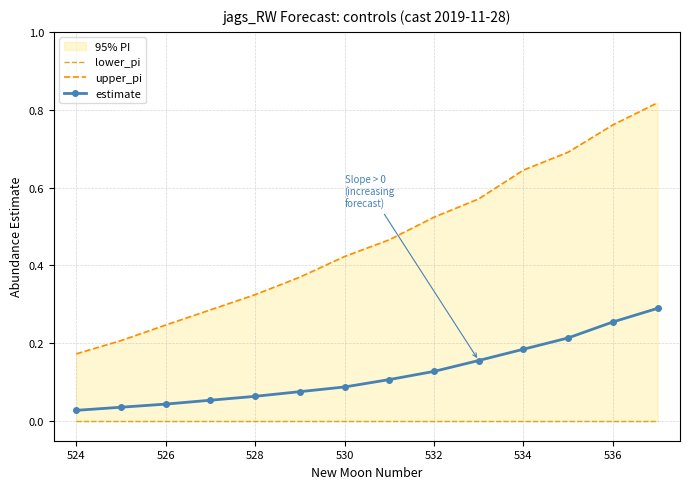

Which series has the largest range (max minus min)?

upper_pi